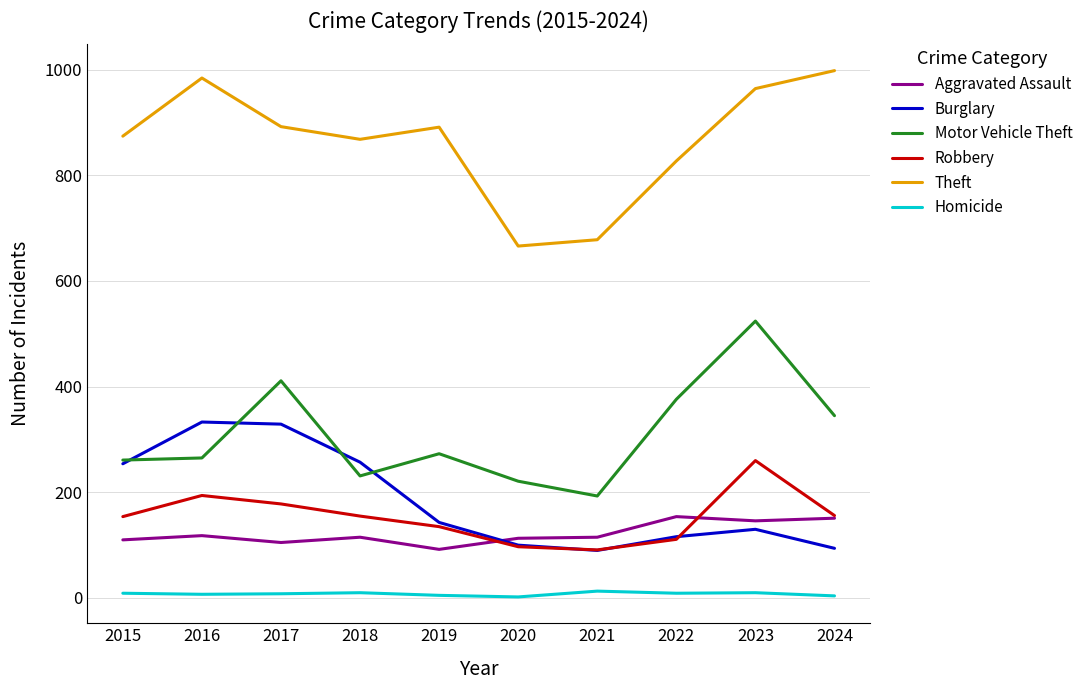

What is the greatest value displayed?

998